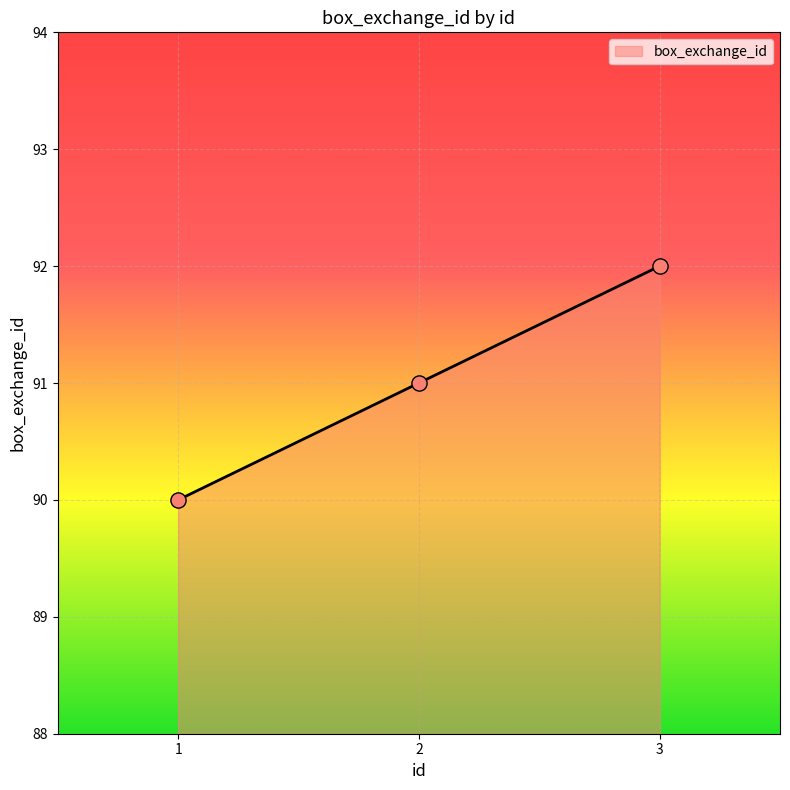

What is the ratio of the value at 3 to the value at 2?

1.0